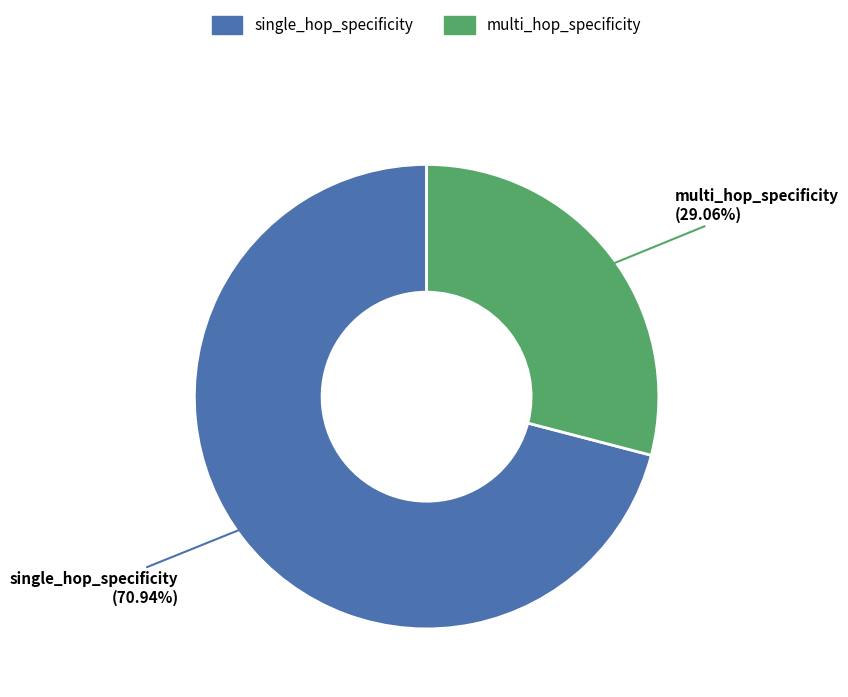

What is the smallest slice in the pie chart?

multi_hop_specificity